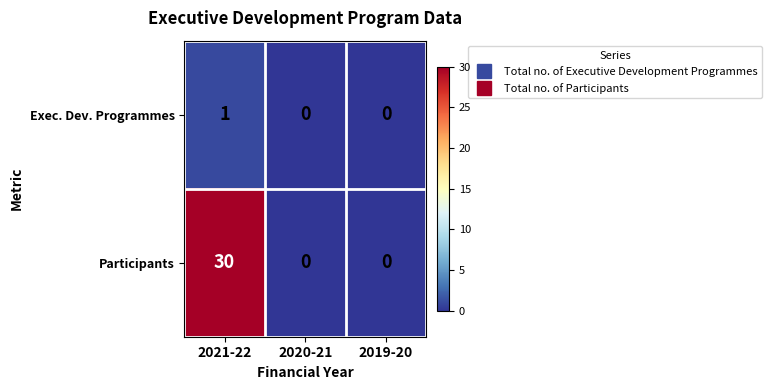

The value of Exec. Dev. Programmes at 2021-22 is 1. True or false?

True